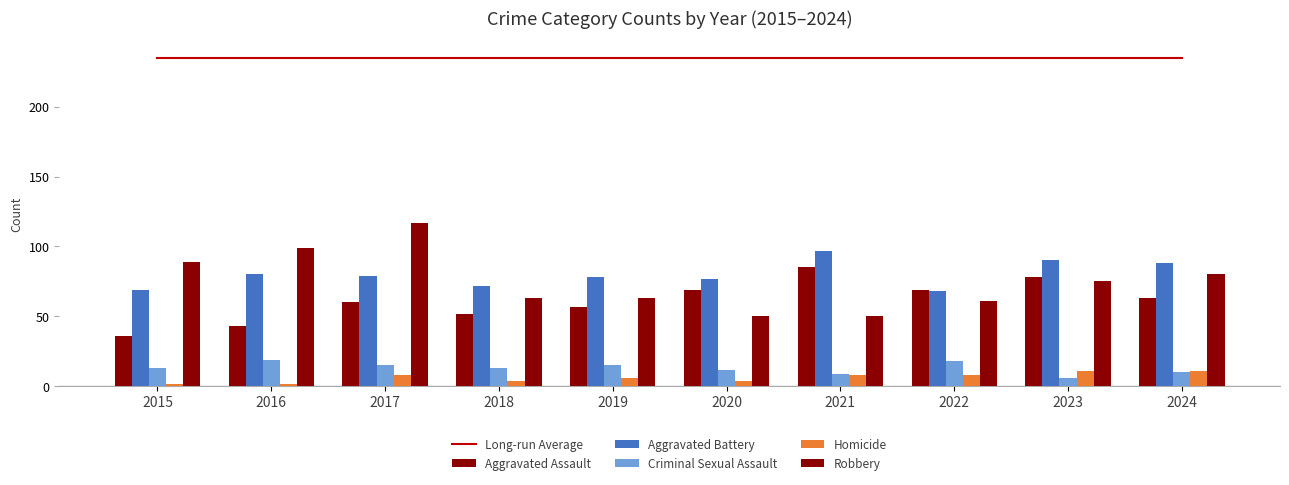

Which category has the highest value in the Homicide series?

2023